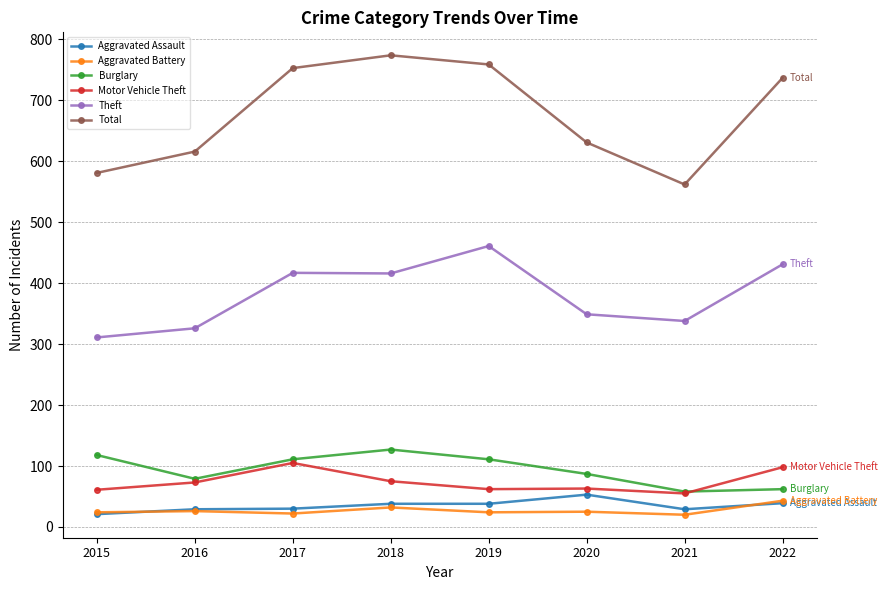

True or false: Motor Vehicle Theft and Total intersect in this chart.

False